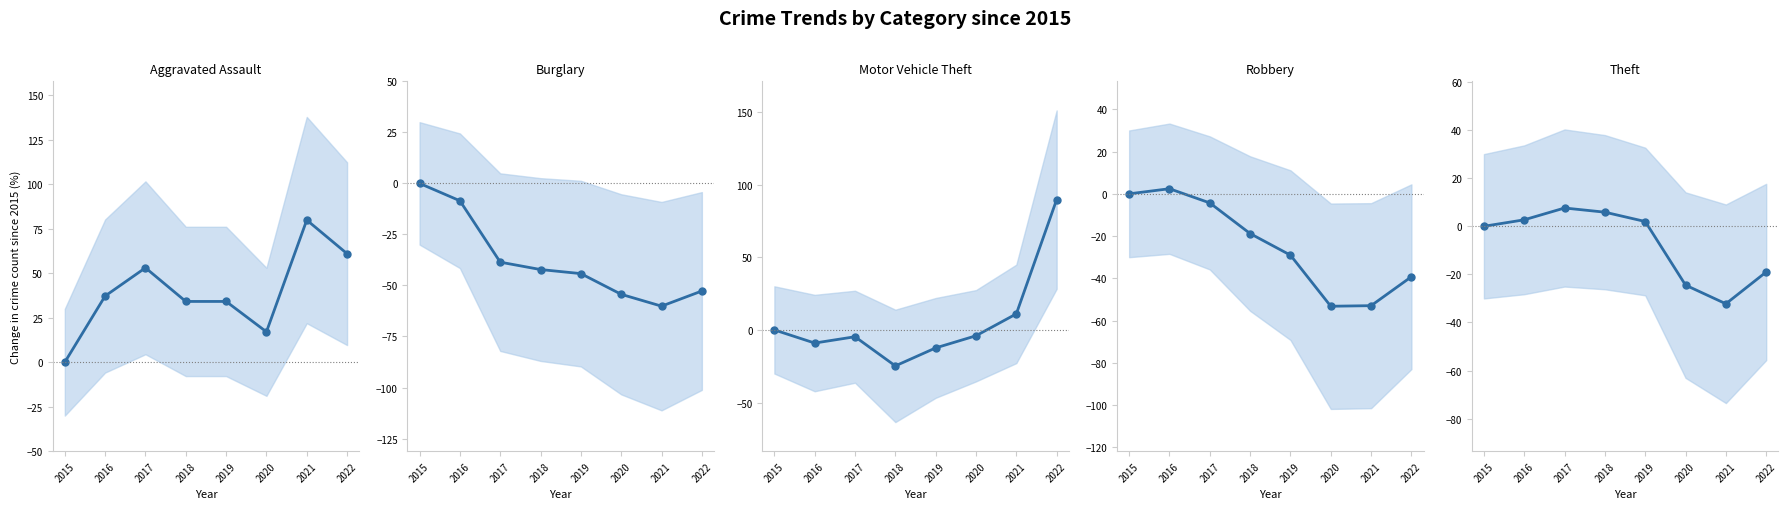

The value of Motor Vehicle Theft at 2018 is -24.7. True or false?

True